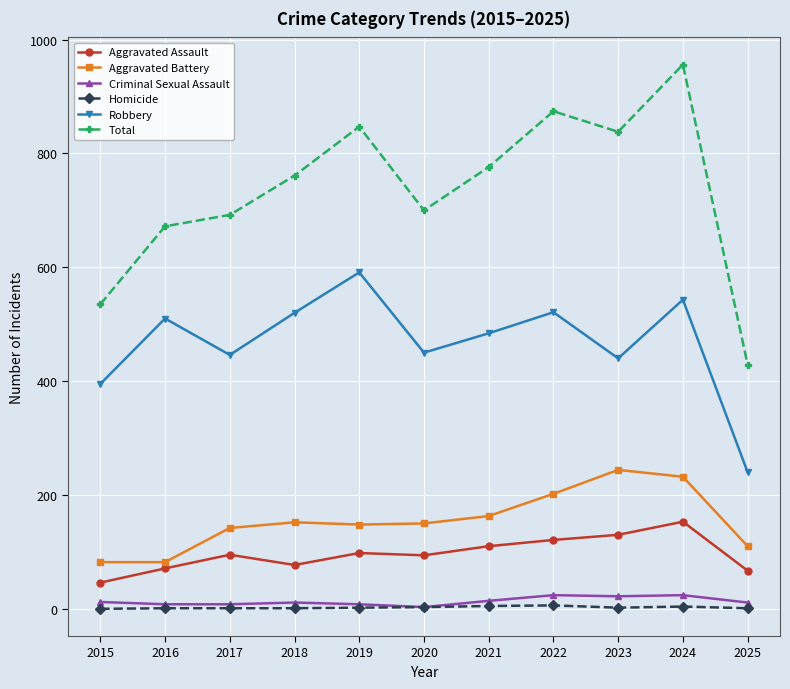

Is this an area chart (filled region under the line)?

No